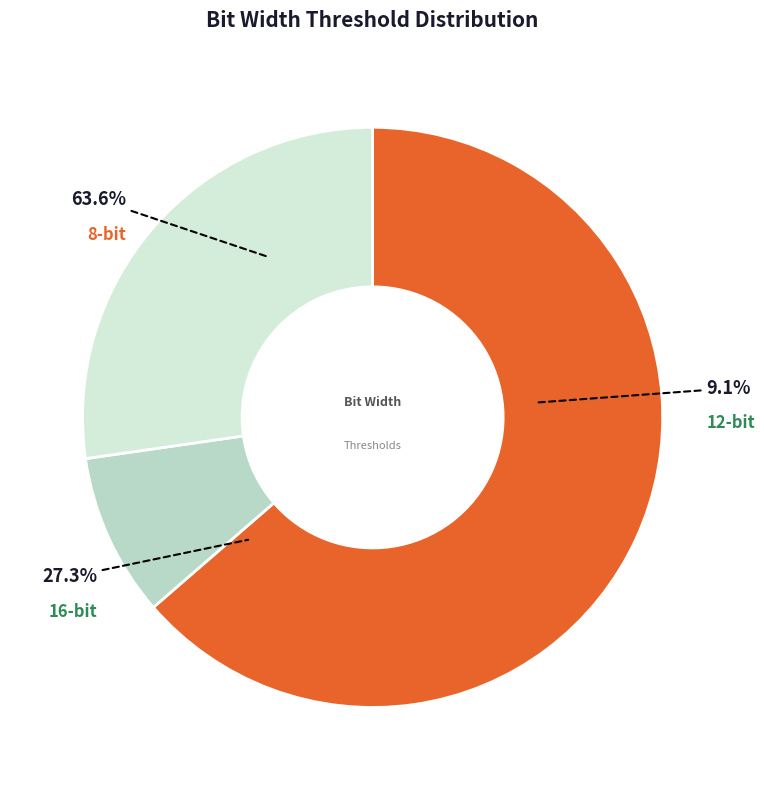

Rank the categories by value from highest to lowest.

8-bit, 16-bit, 12-bit